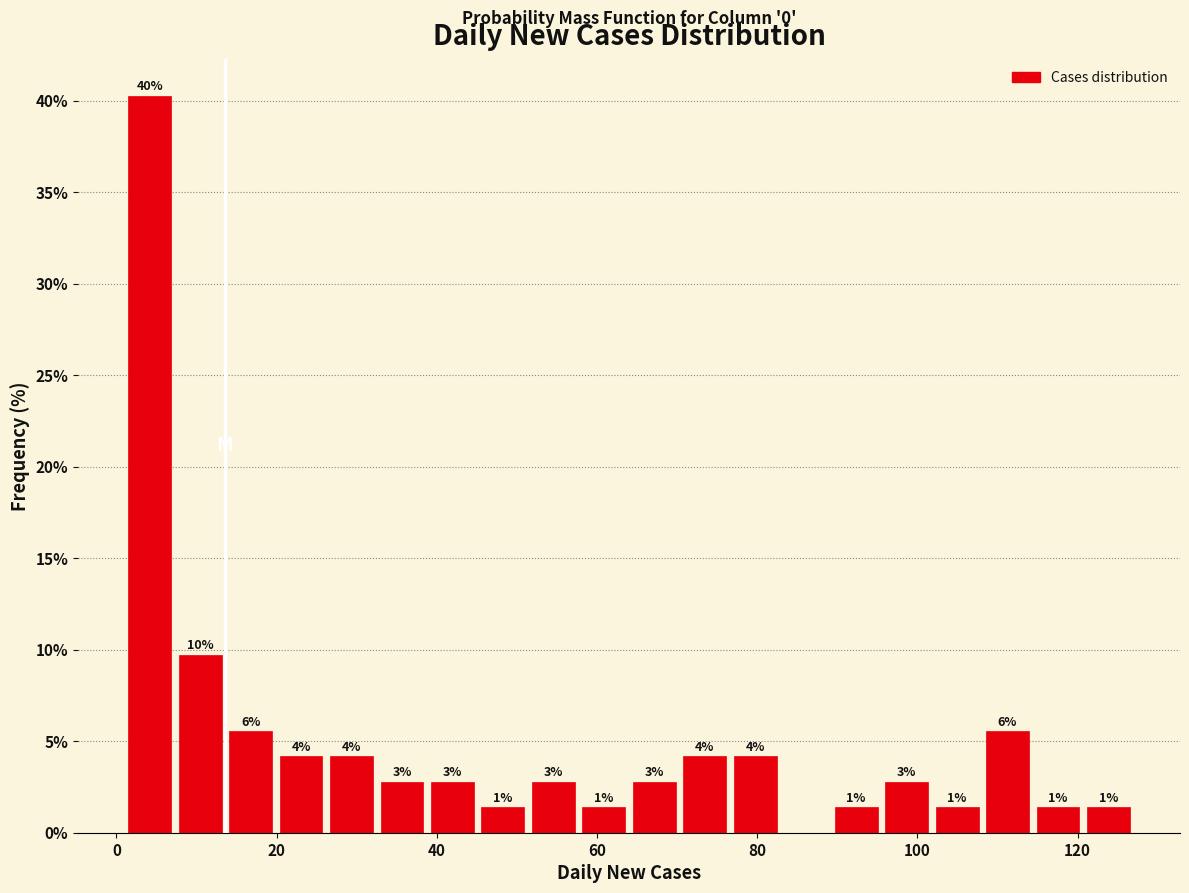

Around what value on the x-axis is the tallest bar? Give the approximate position of its centre, as read against the axis.

4